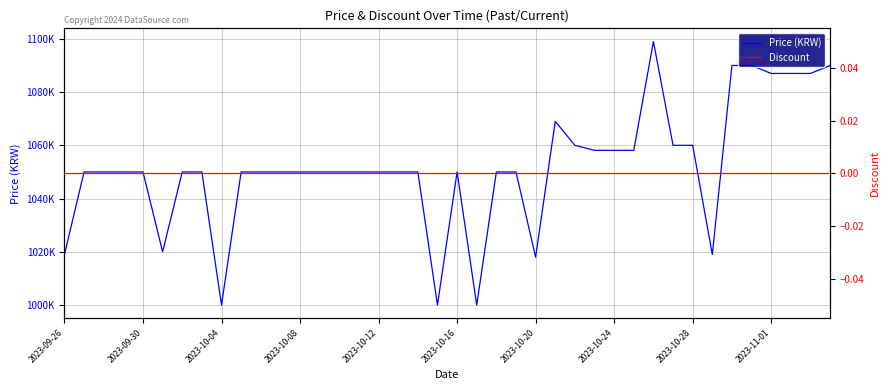

True or false: Discount and Price (KRW) intersect in this chart.

False